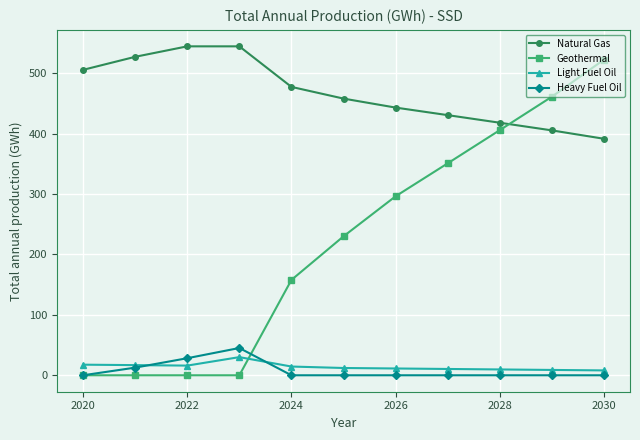

What is the value of the Natural Gas point at the 1st from the left?

505.8